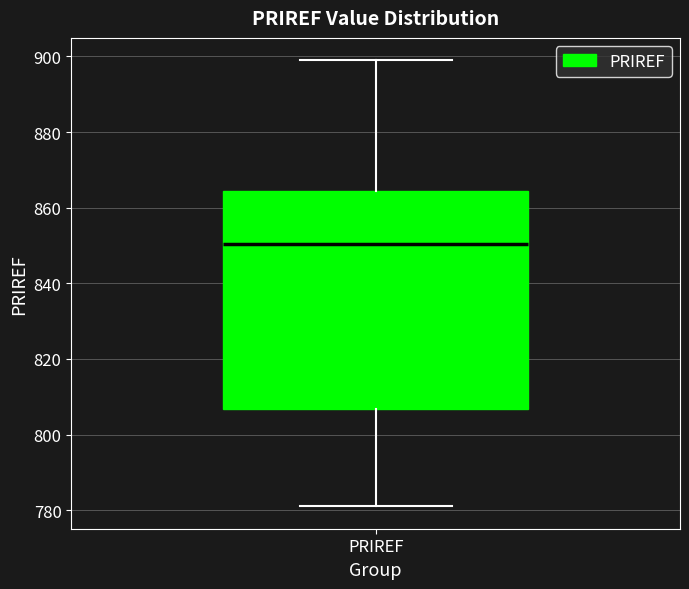

Transcribe this box plot: give where the median line is, the range the box spans, and where the two whiskers end, as read against the y-axis. The values are not printed on the chart, so give them approximately, as read against the axis.

median 850, box 806 to 864, whiskers 782 to 900